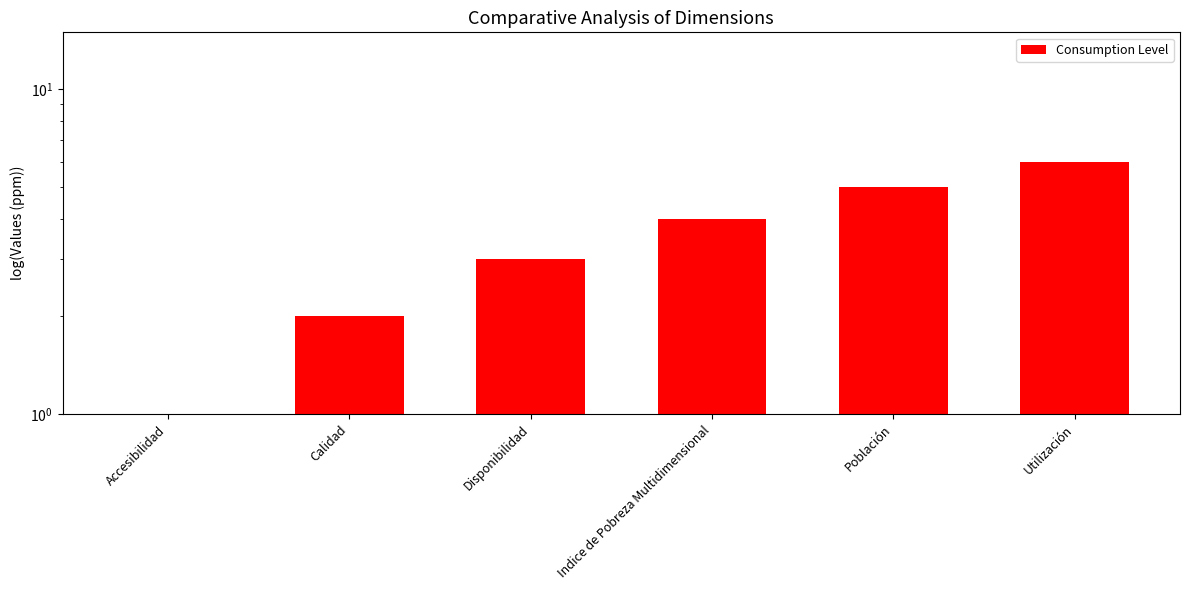

True or false: the data shows 3 at Disponibilidad.

True